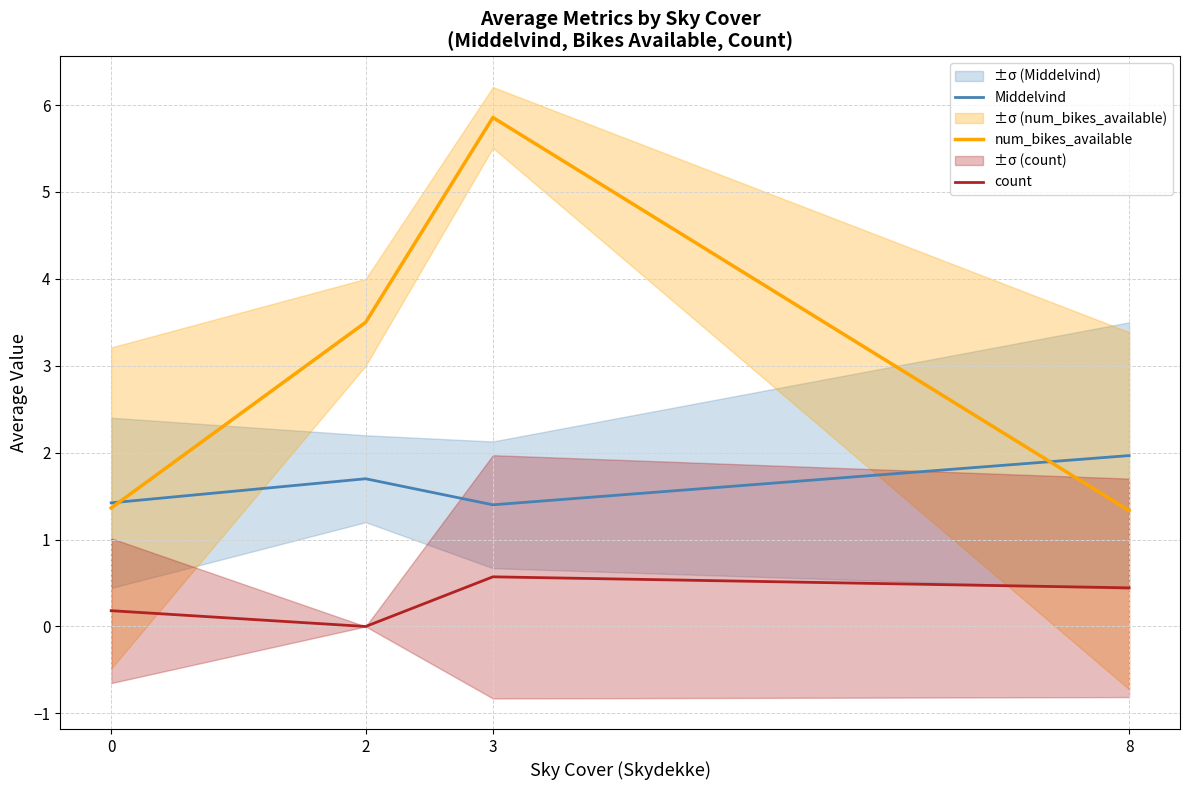

How many interior local peaks does the count series have?

1